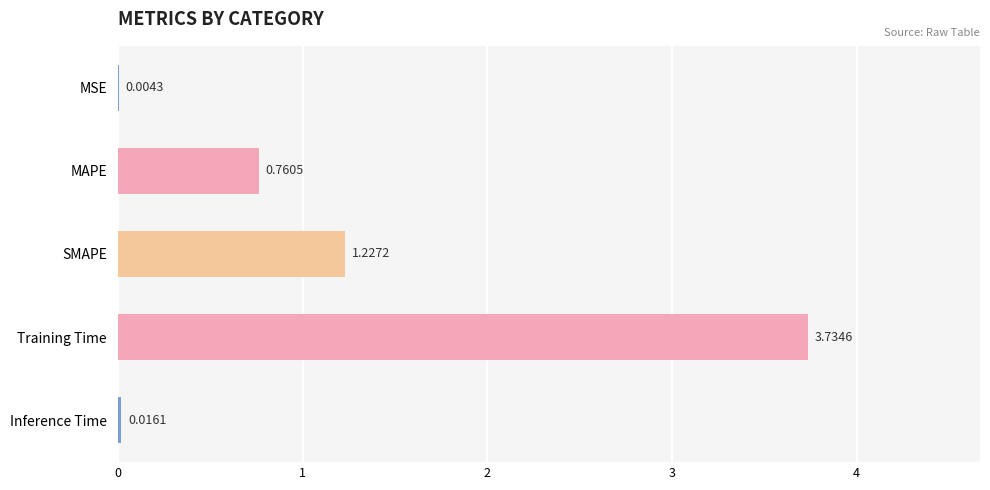

What is the sum of all values?

5.7